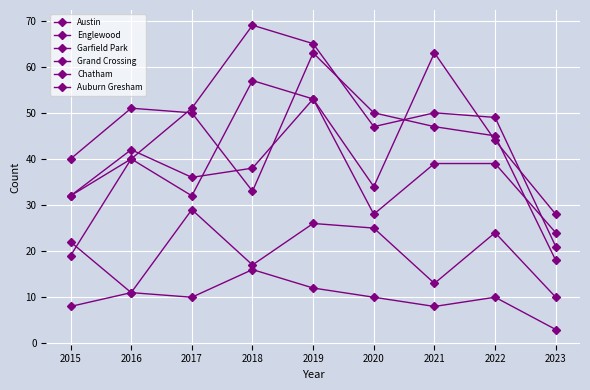

What is the highest value of the Grand Crossing series?

53